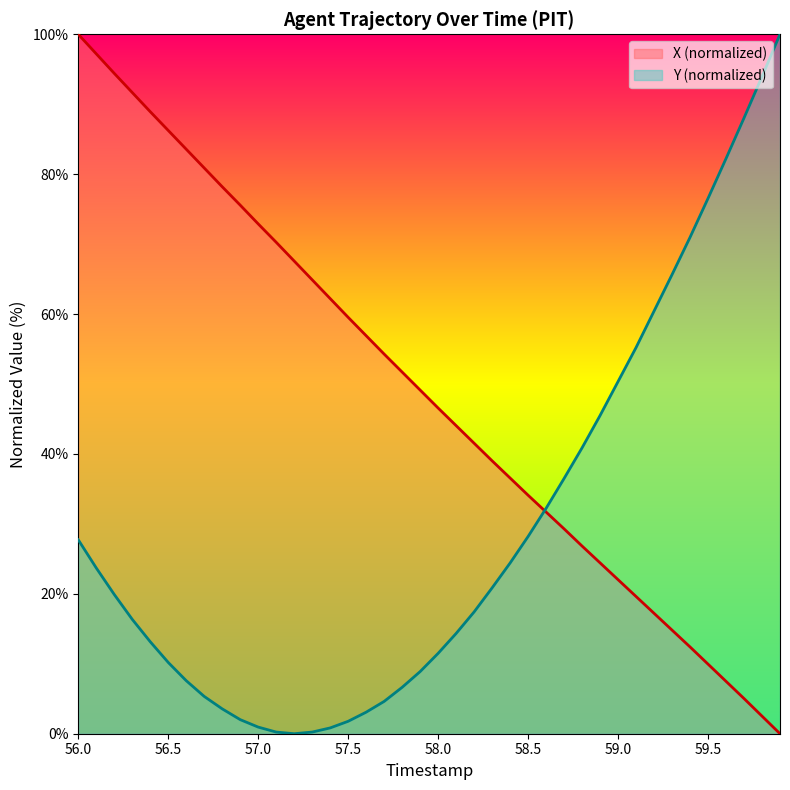

True or false: X has more than 1 points higher than both neighbors.

False